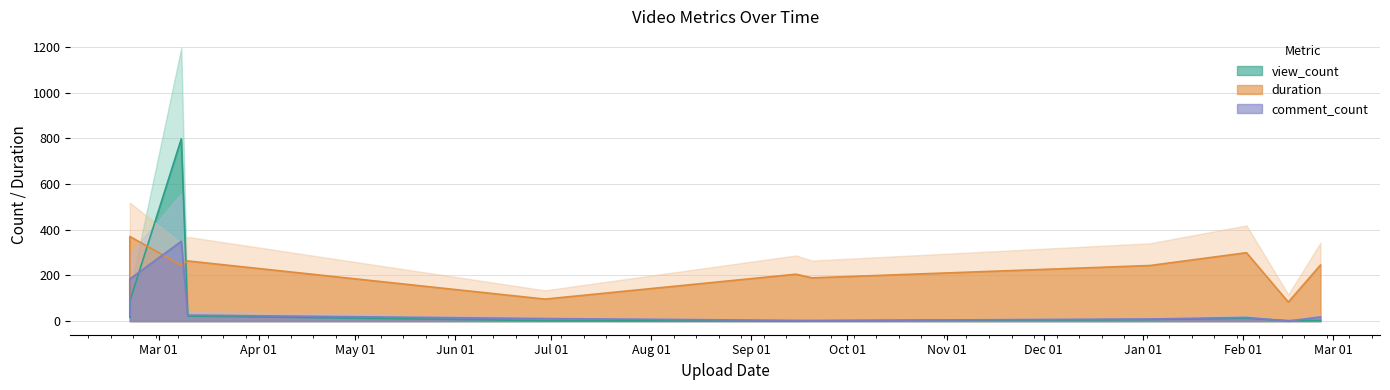

At which category does view_count reach its first local valley?

2022-02-20